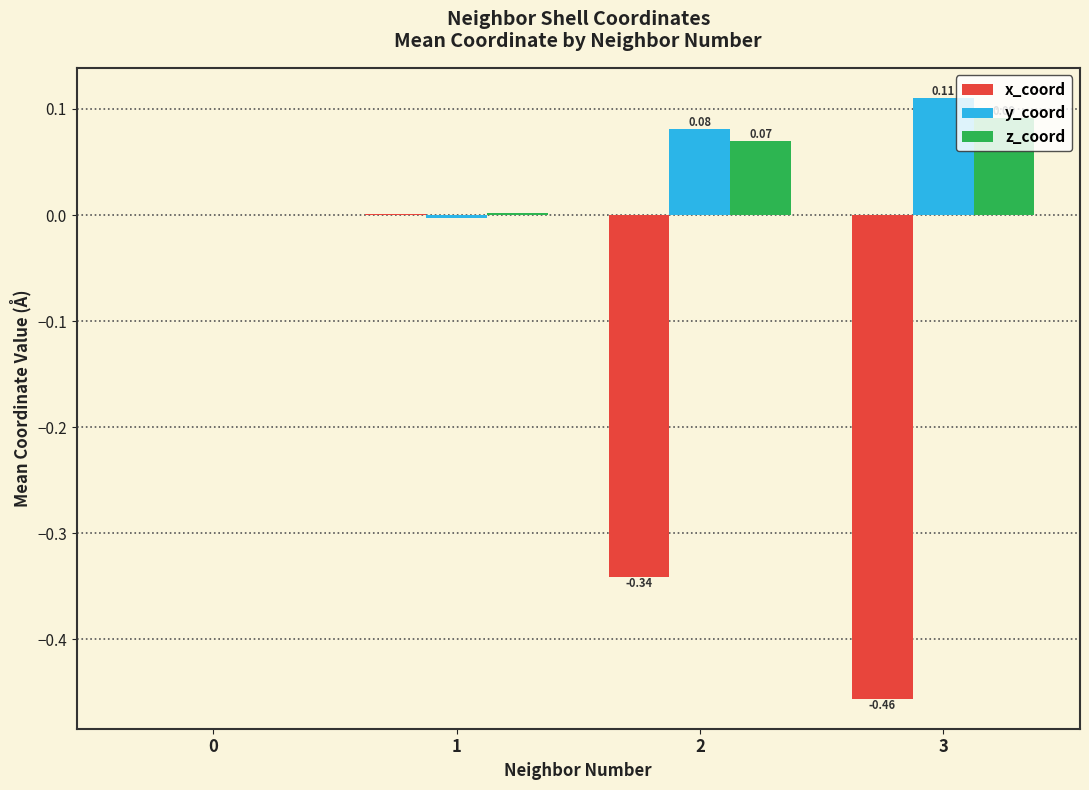

How many data points does each series have?

4